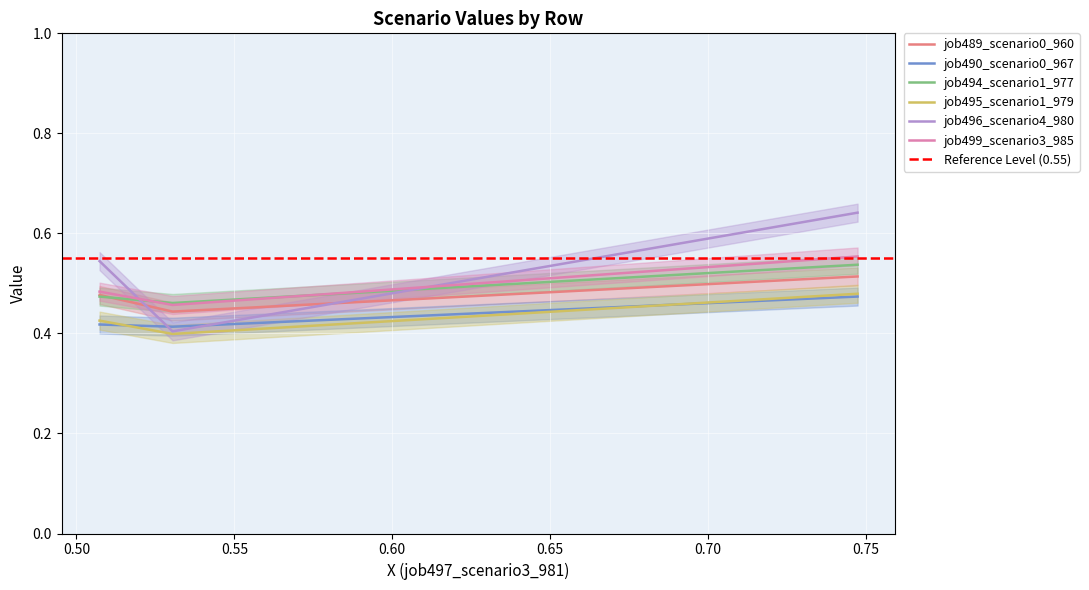

What is the sum of all job495_scenario1_979 values?

1.3